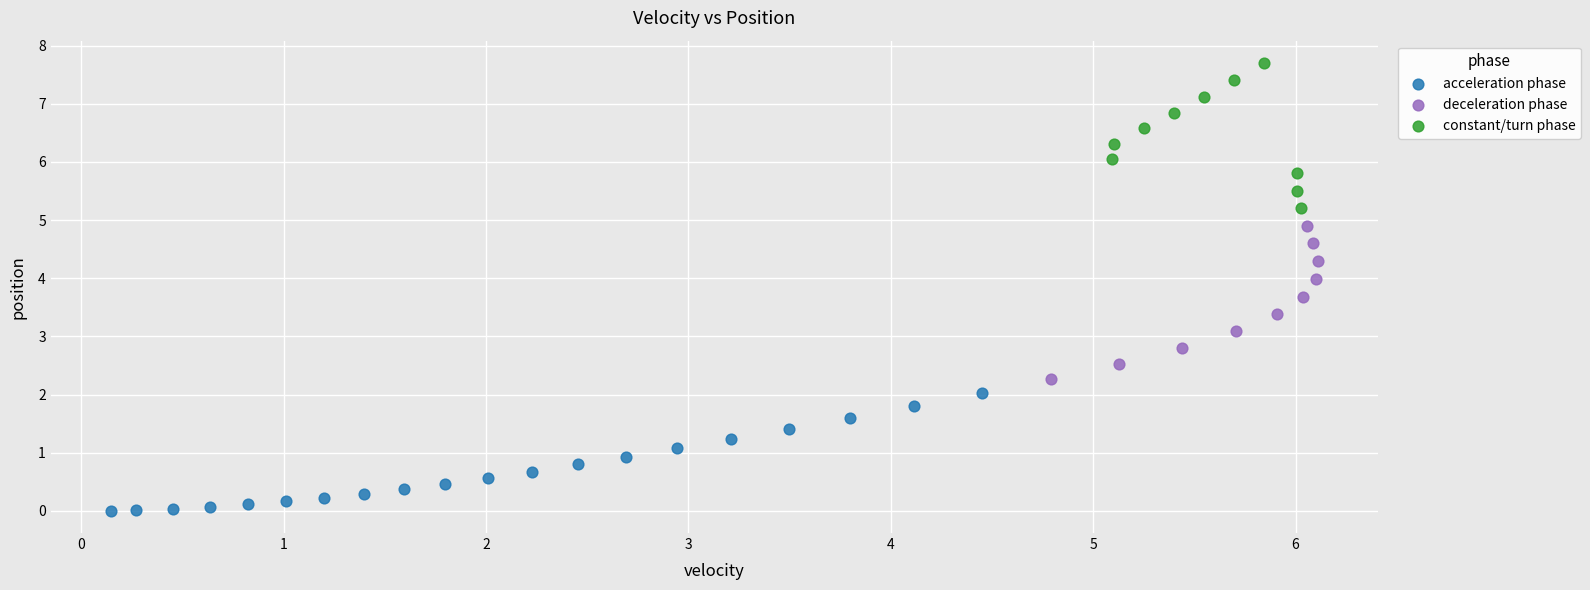

Which series reaches the maximum Y coordinate?

constant/turn phase